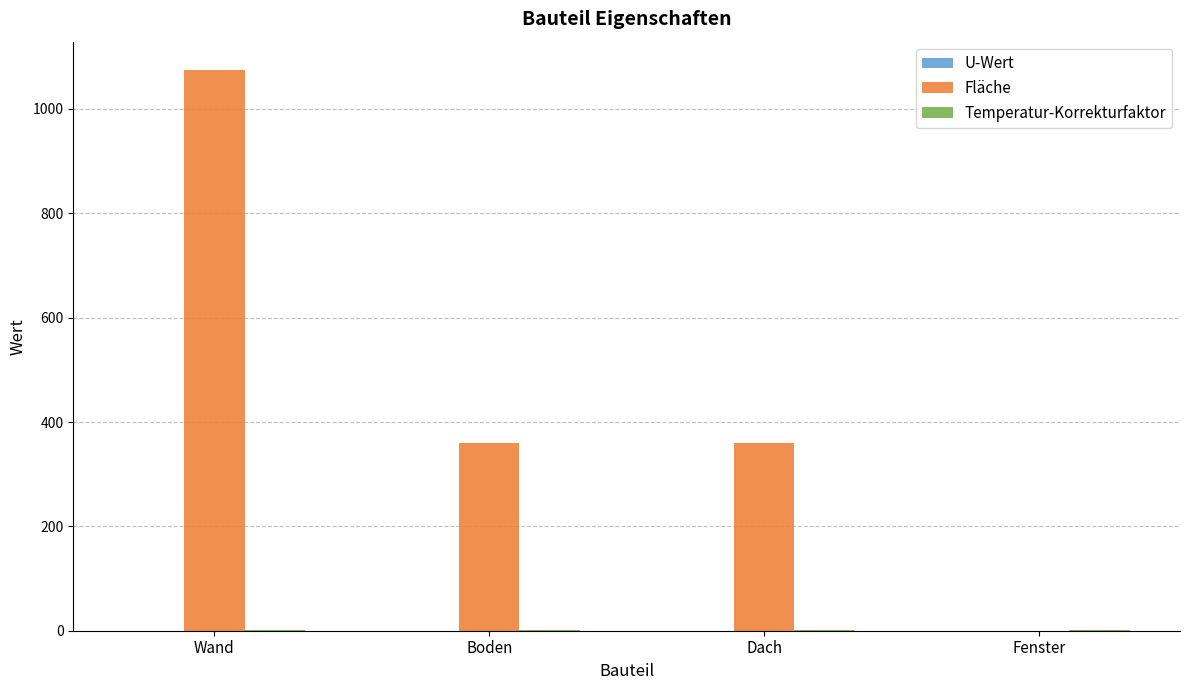

Which series changed the most between Wand and Boden?

Fläche